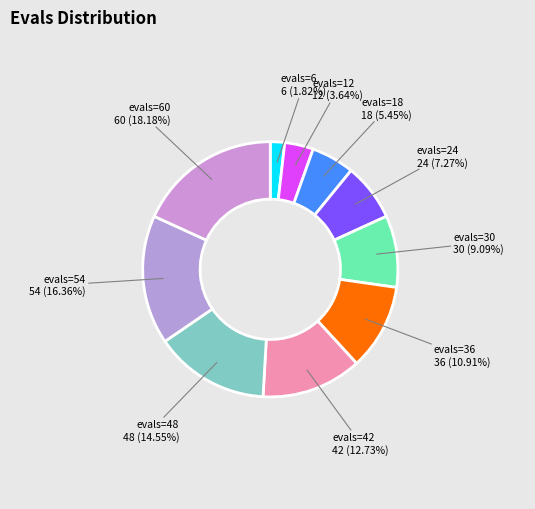

Which category has the smallest portion of the pie?

evals=6